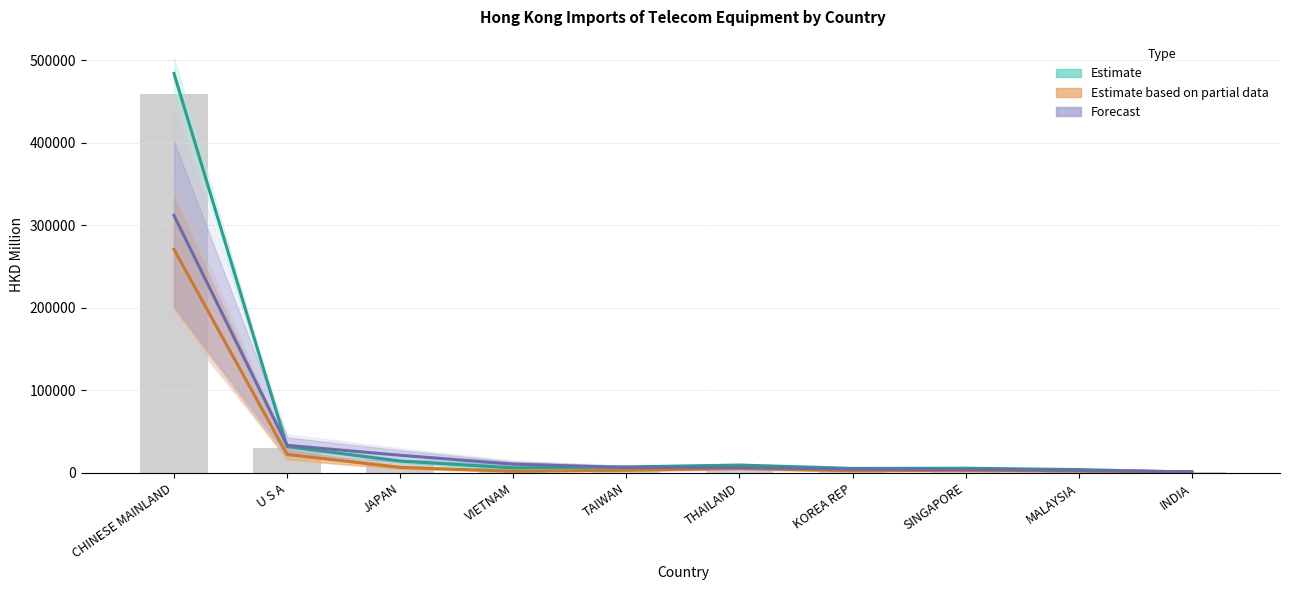

Reading left to right, extract all data points from this chart.

Estimate: CHINESE MAINLAND=484017.3	U S A=31953.4	JAPAN=14497.6	VIETNAM=6128.8	TAIWAN=7326.8	THAILAND=9609.2	KOREA REP=5547.9	SINGAPORE=5761.7	MALAYSIA=4121.9	INDIA=1037.1
Estimate based on partial data: CHINESE MAINLAND=270881.6	U S A=22390.4	JAPAN=6766.8	VIETNAM=2057.3	TAIWAN=3294.3	THAILAND=5554.3	KOREA REP=2703.4	SINGAPORE=3018.1	MALAYSIA=2342.8	INDIA=1463.8
Forecast: CHINESE MAINLAND=312025.8	U S A=33465.5	JAPAN=21449.1	VIETNAM=10725.6	TAIWAN=6557.8	THAILAND=6508.2	KOREA REP=4602.7	SINGAPORE=4150.0	MALAYSIA=3039.9	INDIA=1453.2